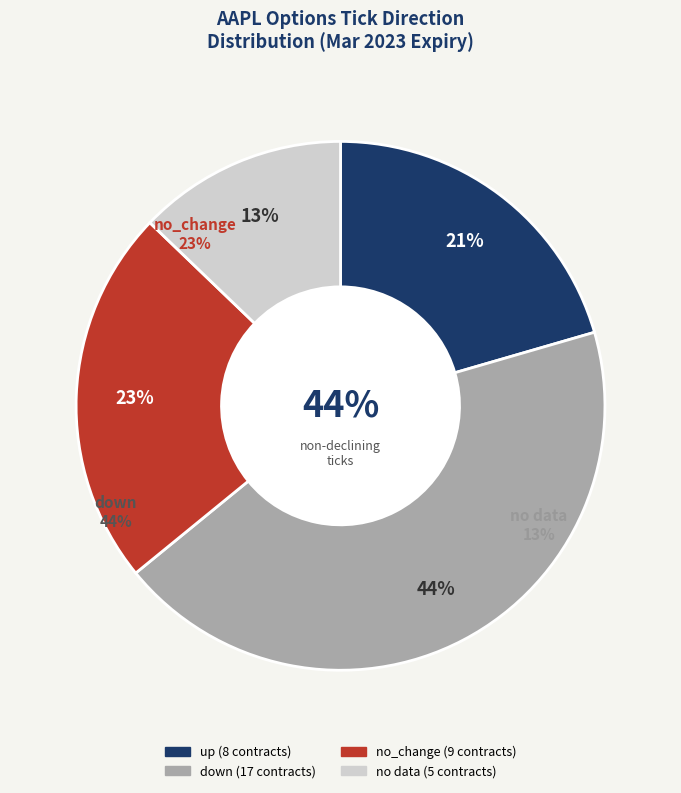

Is 8 the majority of the pie?

No